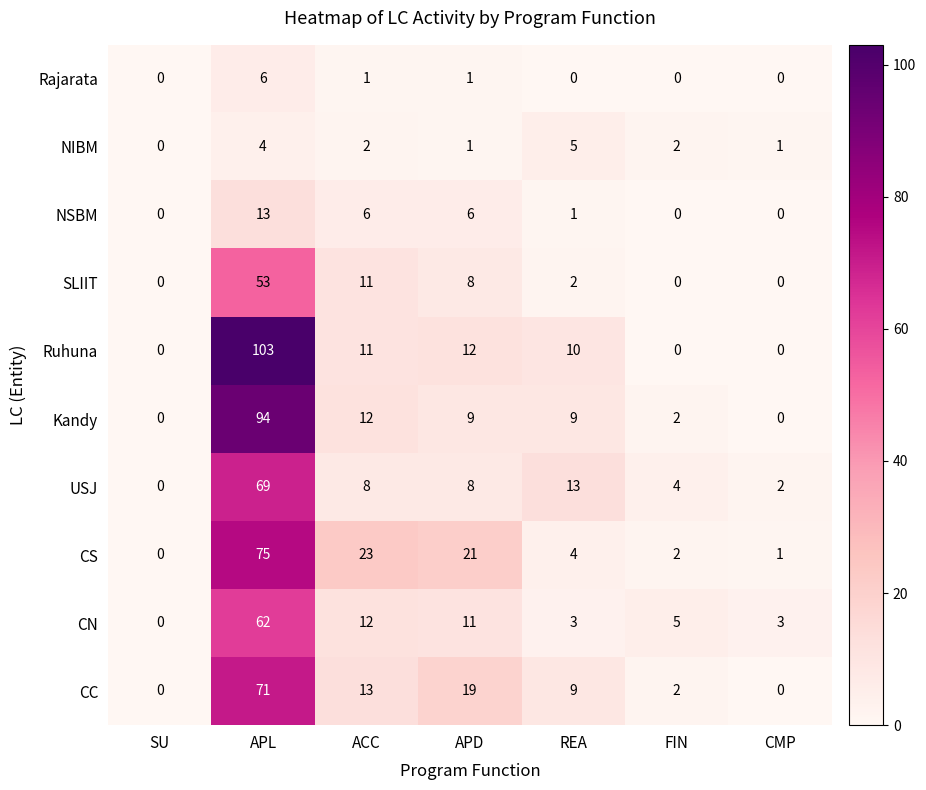

How many distinct data groups are displayed?

10